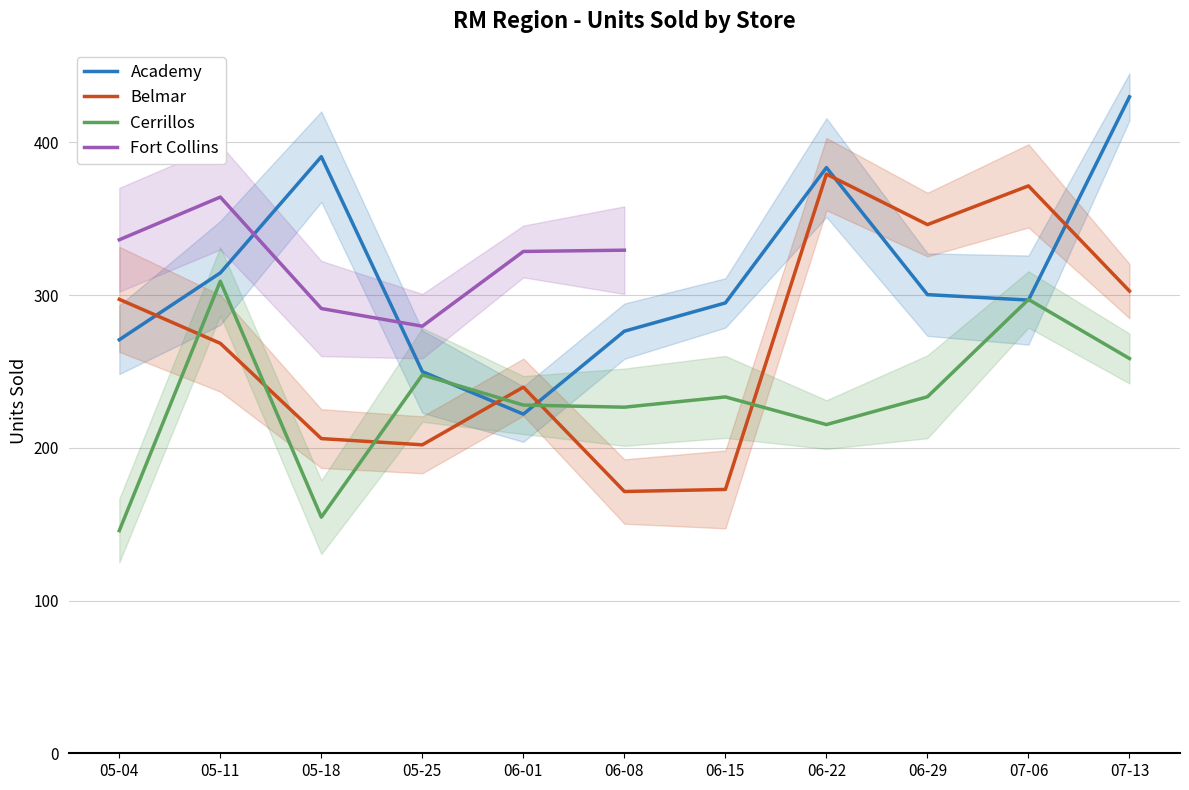

Where does the Fort Collins series first go above 364?

05-11